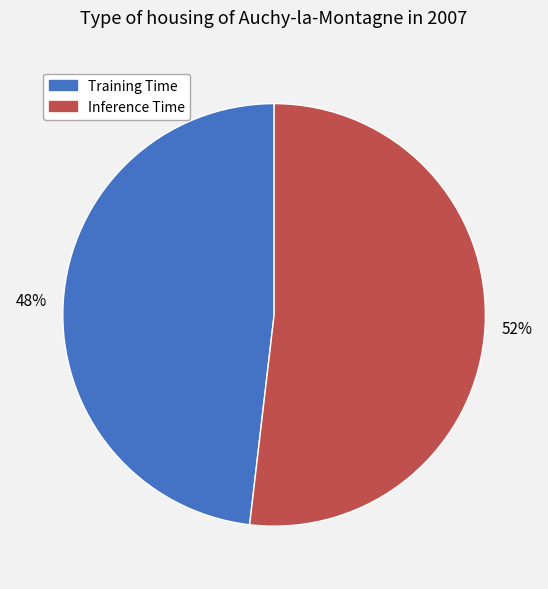

What is the largest slice in the pie chart?

Inference Time